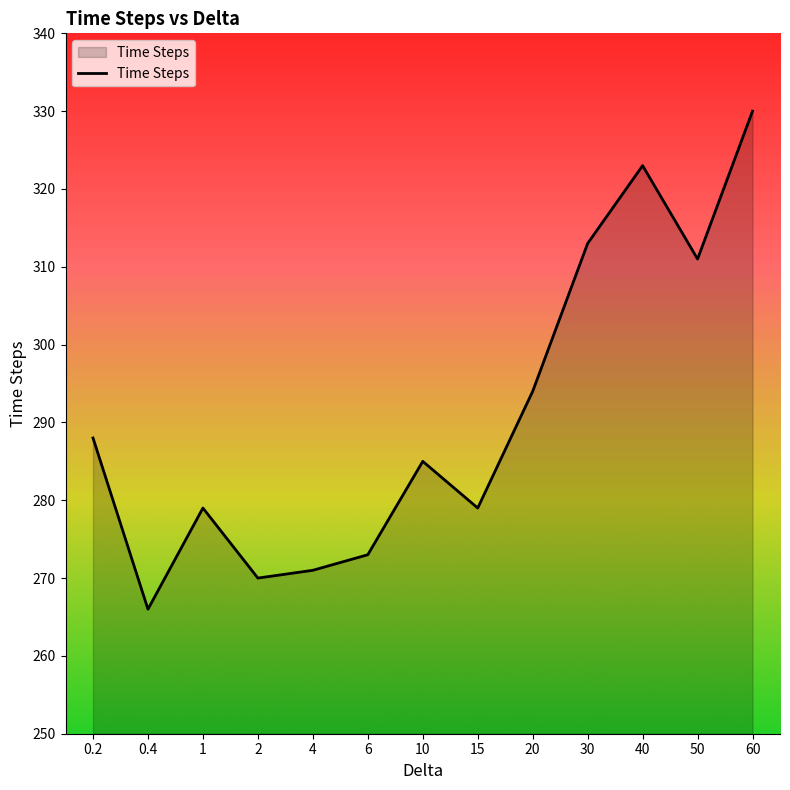

What position from the right is 4?

9